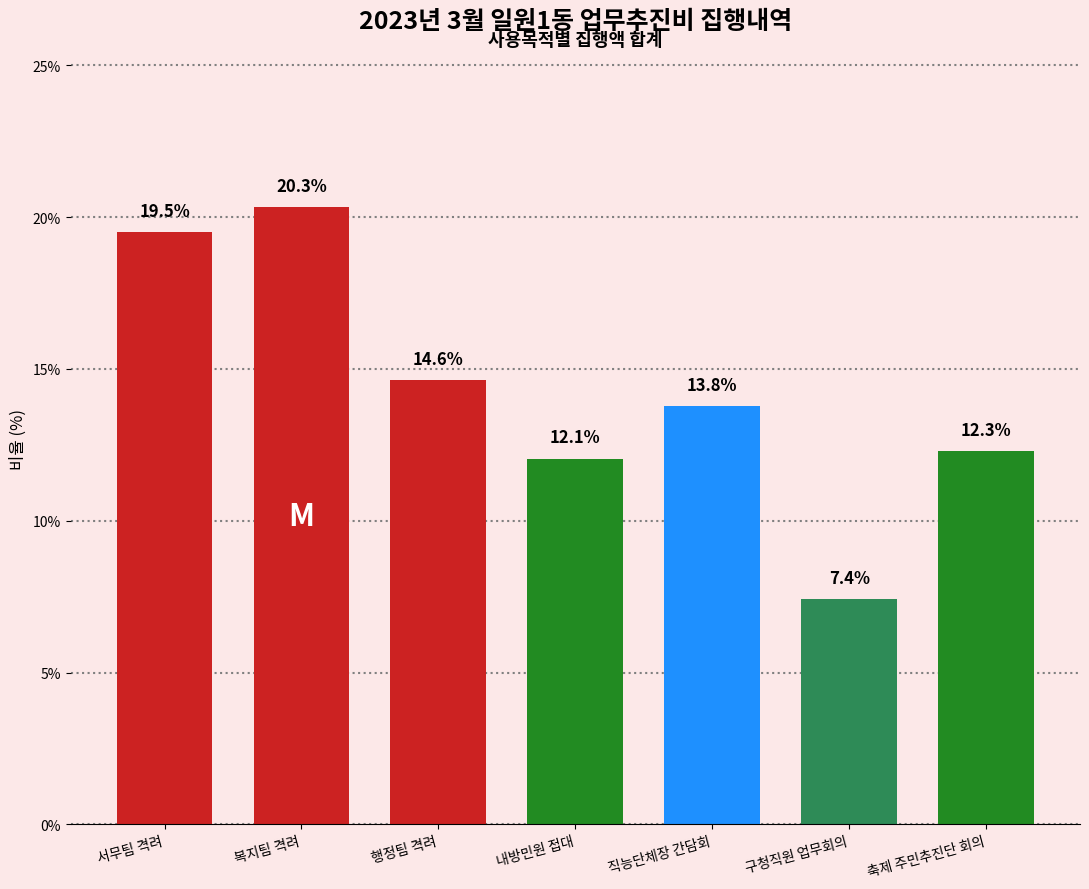

What is the change in value from 서무팀 격려 to 복지팀 격려?

+0.8